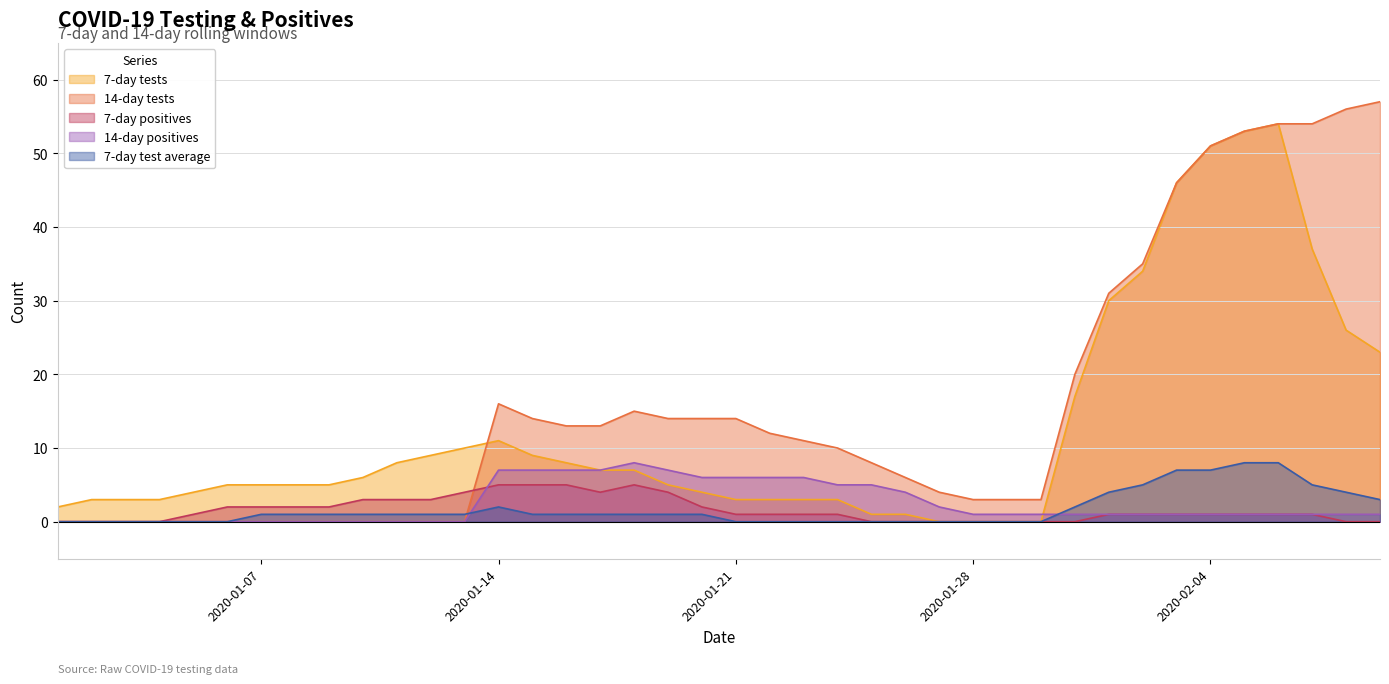

Which series changed the most between 2020-01-03 and 2020-01-20?

14-day tests